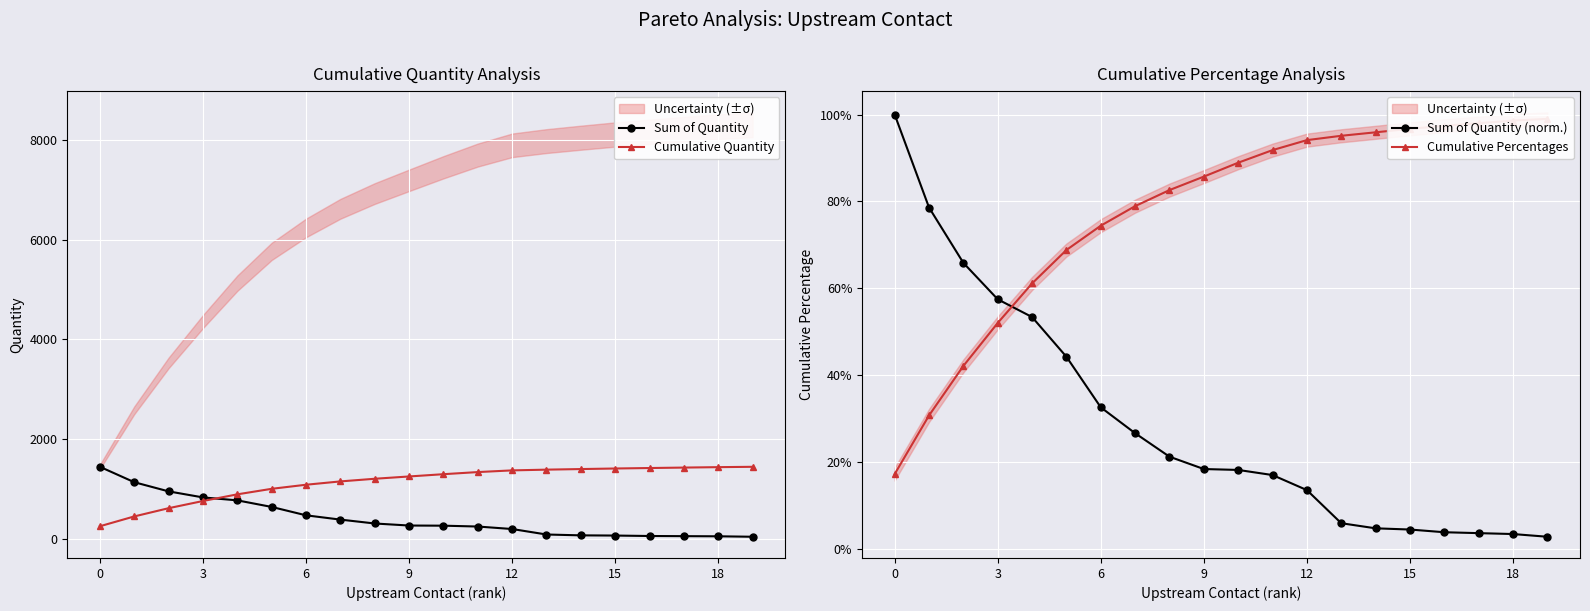

How many data points in Cumulative Quantity are above 1294?

10